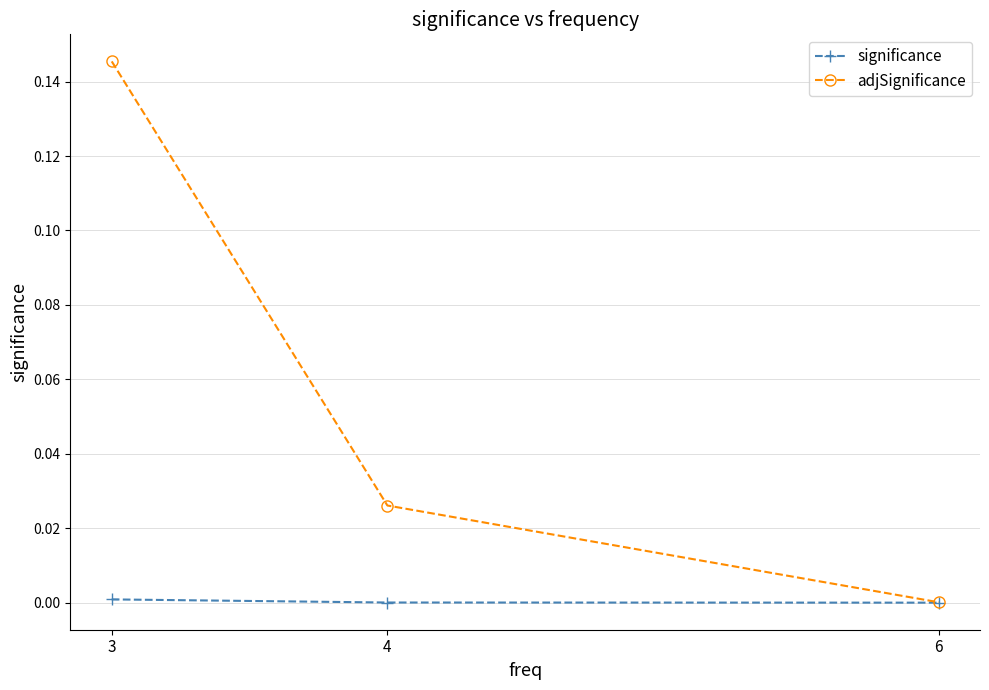

Which category has the lowest value in the adjSignificance series?

6